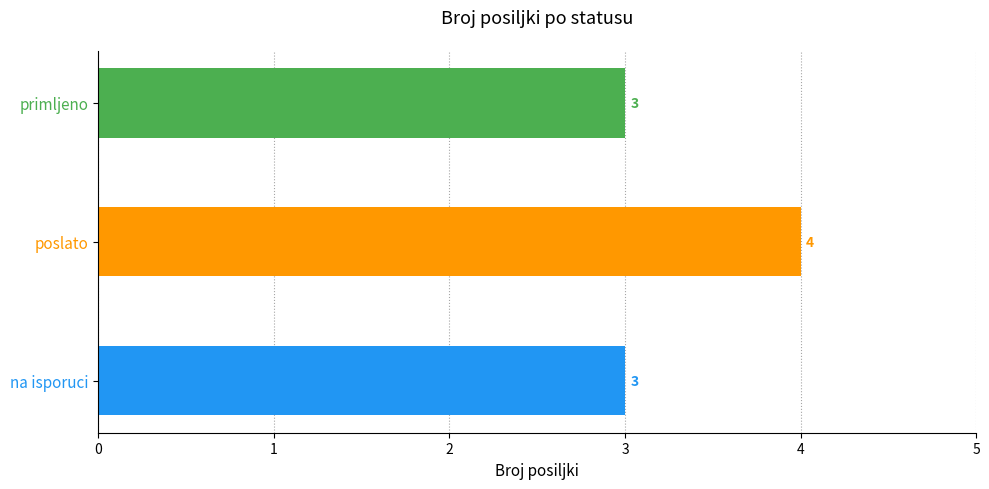

What is the average value?

3